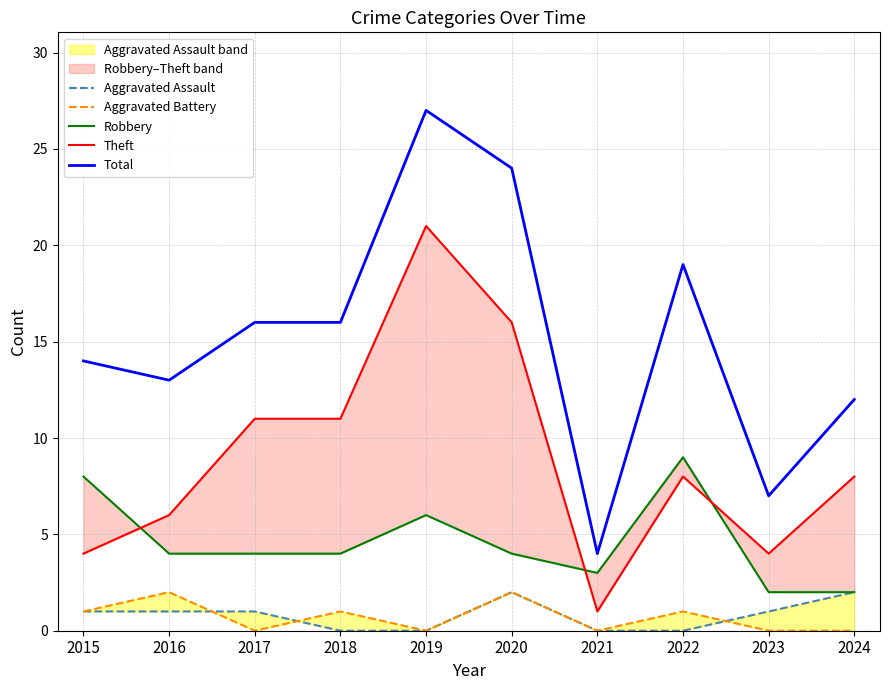

What is the difference between the highest and lowest values at 2023?

7